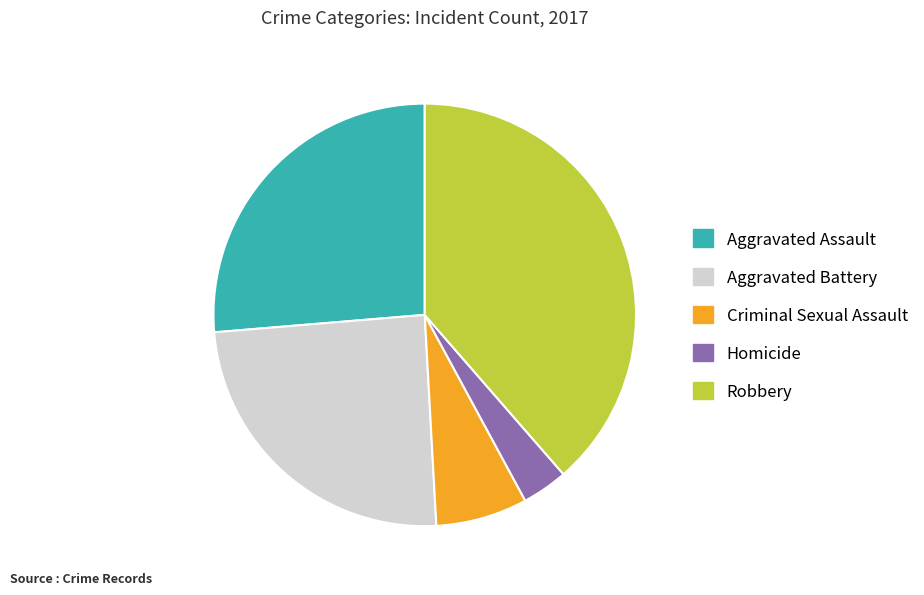

Between Homicide and Aggravated Assault, which is larger?

Aggravated Assault